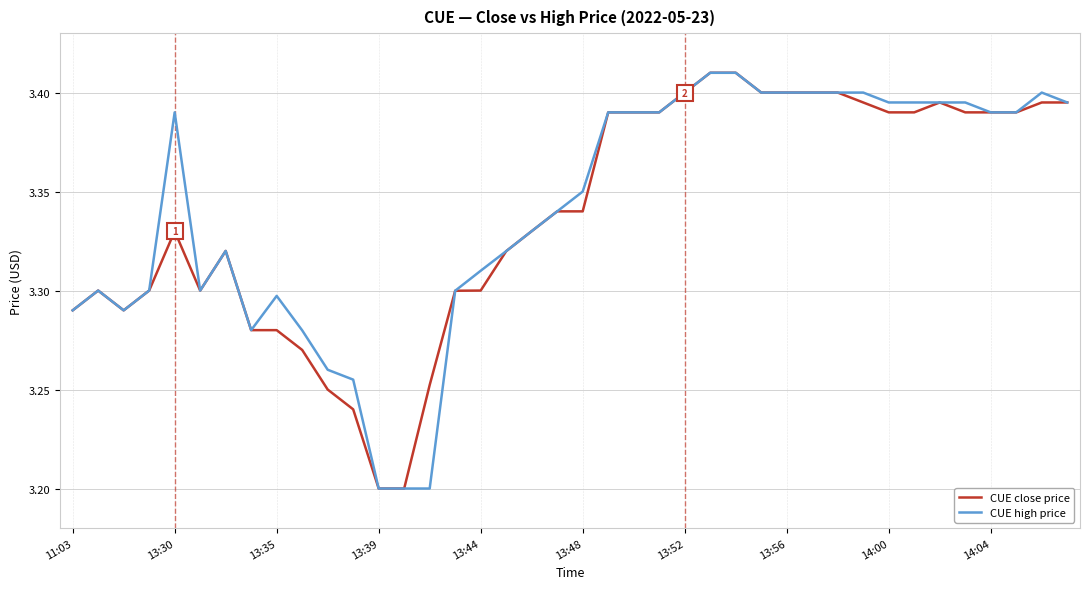

What are all the series names shown in the legend?

CUE close price, CUE high price